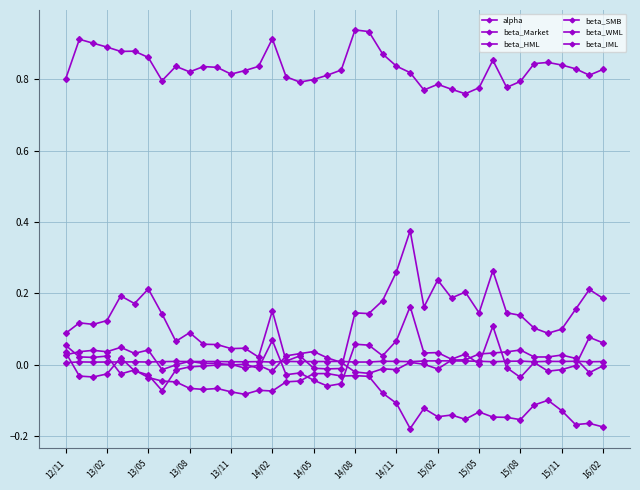

Does the chart have visible grid lines?

Yes